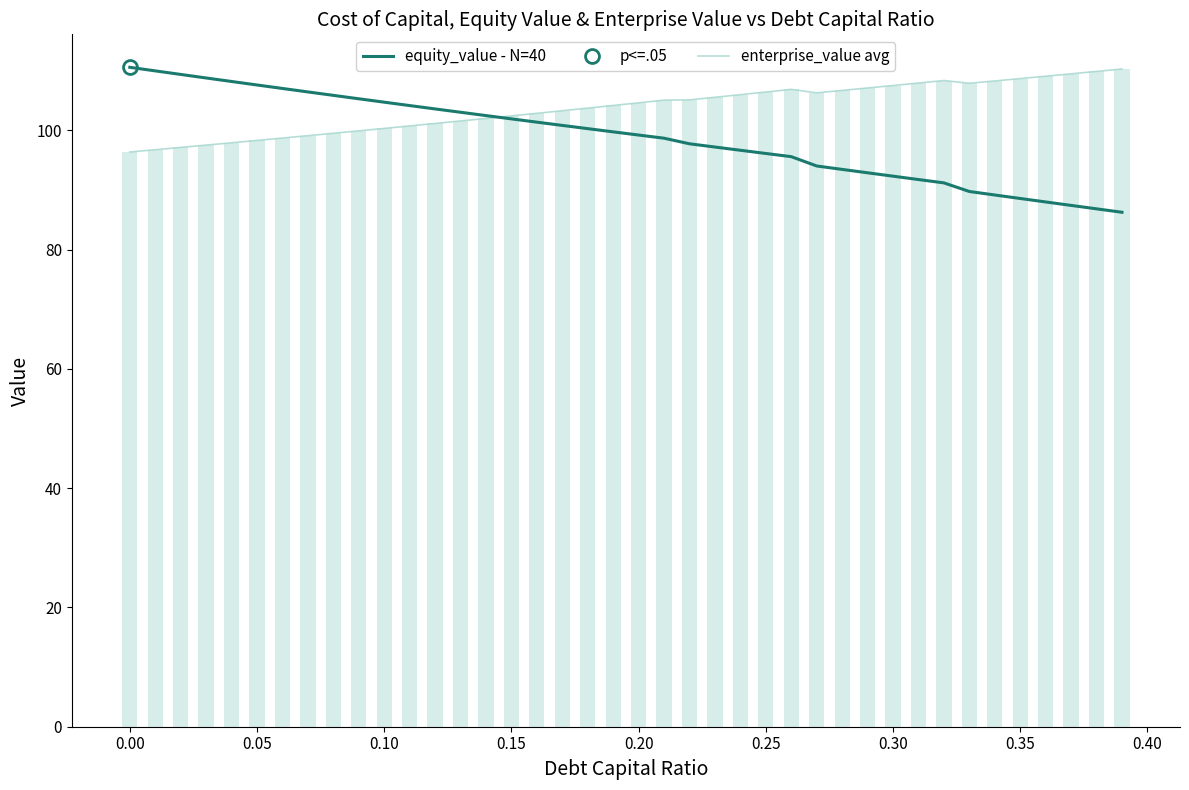

List the series in order of their peak value, highest first.

equity_value - N=40, enterprise_value avg